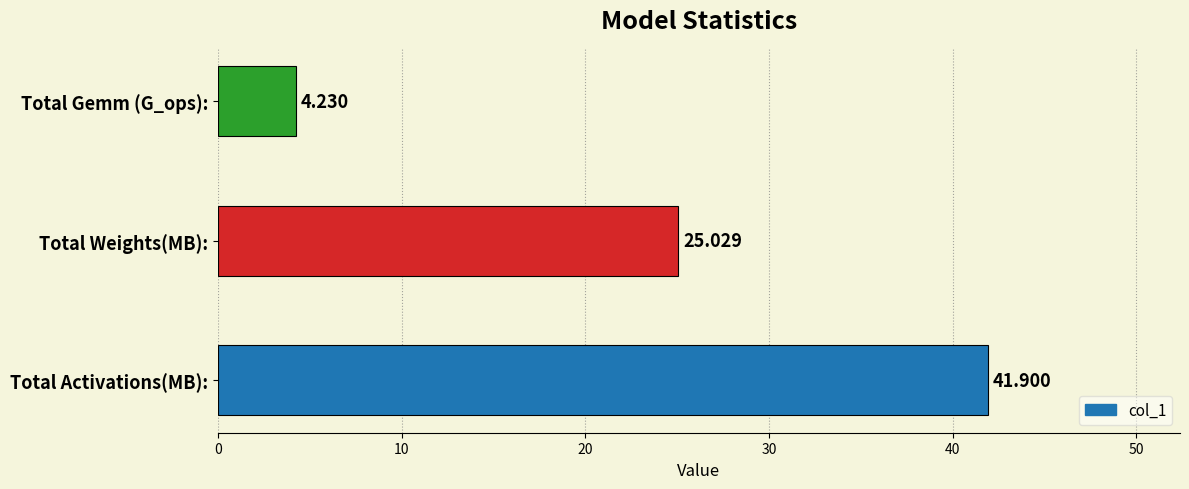

List the labels in order of value, smallest first.

Total Gemm (G_ops):, Total Weights(MB):, Total Activations(MB):